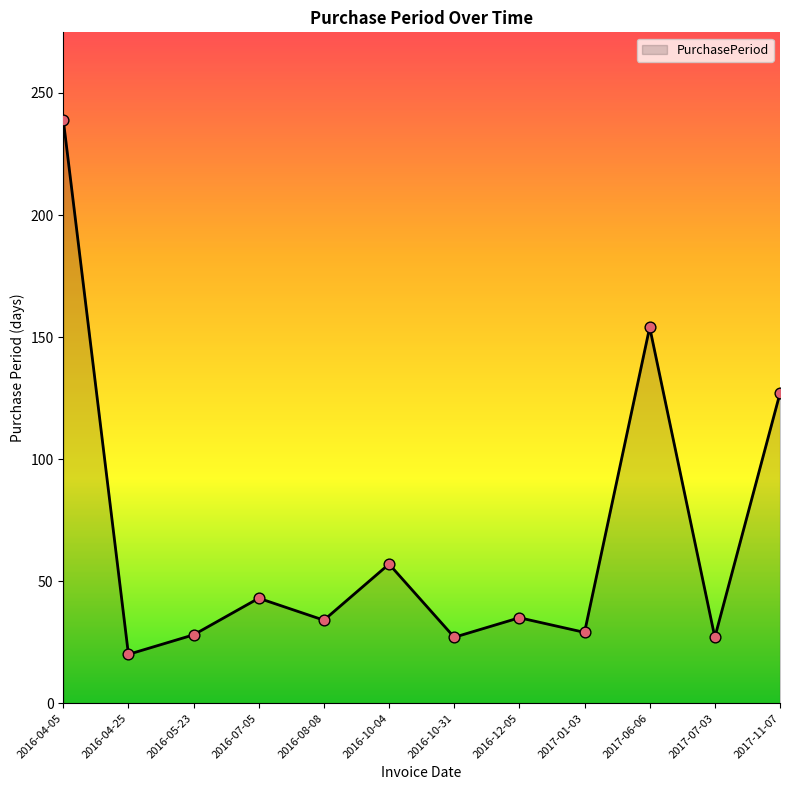

Which has a higher value, 2016-04-05 or 2016-10-31?

2016-04-05